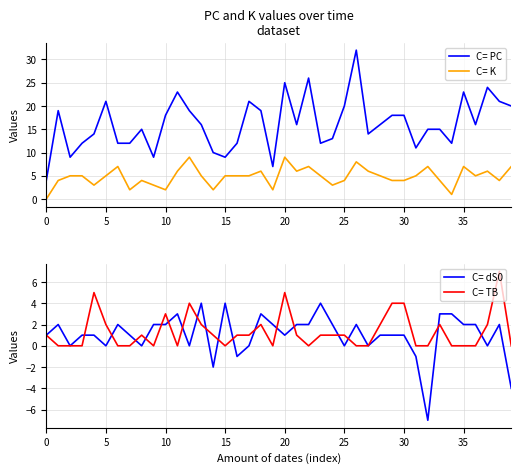

At 35, list the series in order from smallest to largest.

C= TB, C= dS0, C= K, C= PC